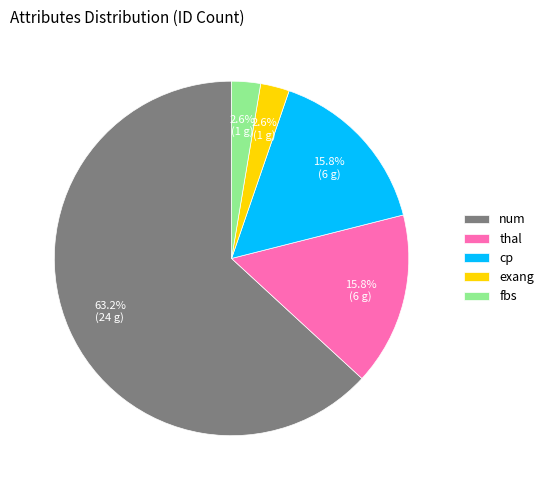

What percentage do cp and thal together represent?

31.6%